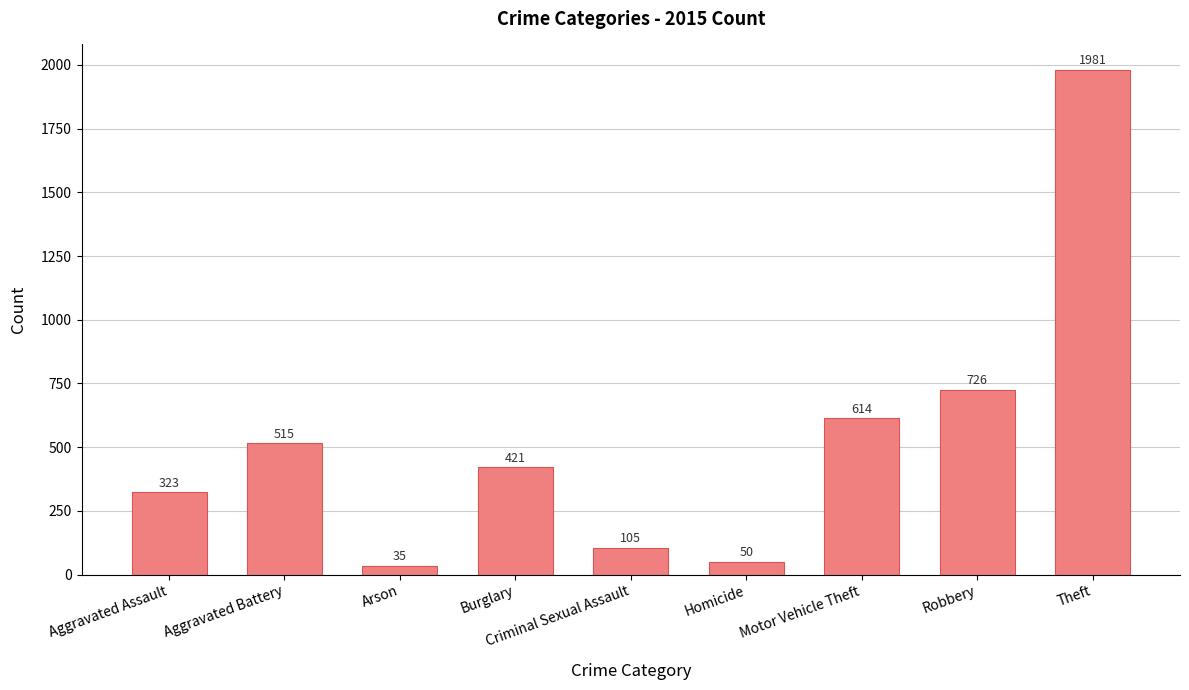

Rank the categories by value from highest to lowest.

Theft, Robbery, Motor Vehicle Theft, Aggravated Battery, Burglary, Aggravated Assault, Criminal Sexual Assault, Homicide, Arson